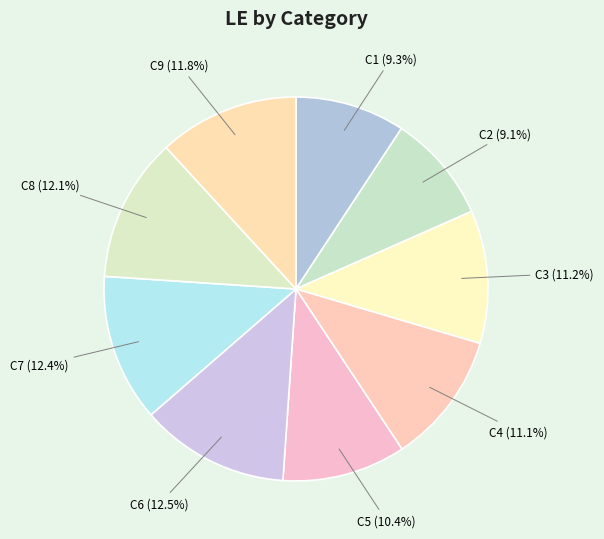

Which has a higher value, C2 or C6?

C6